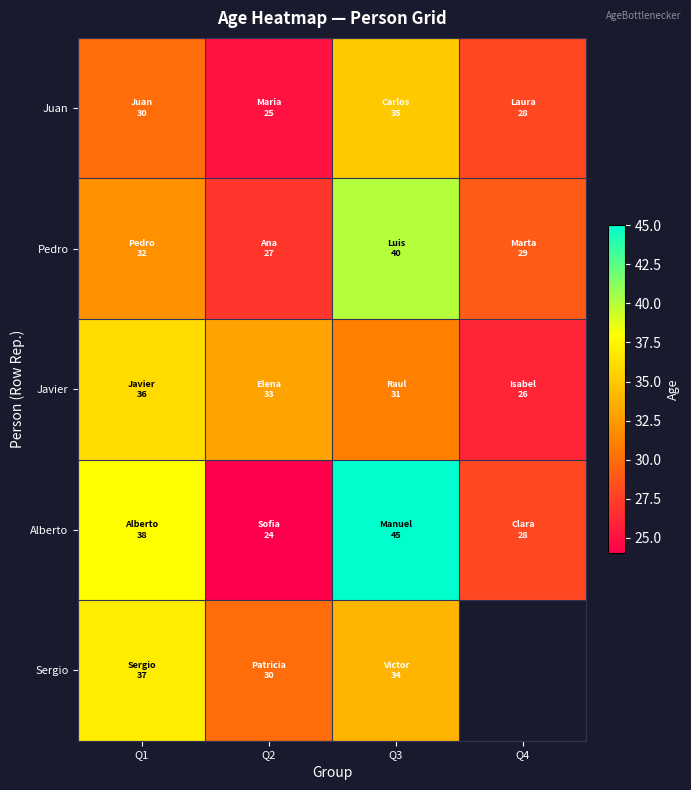

What is the sum of all Javier values?

126.0